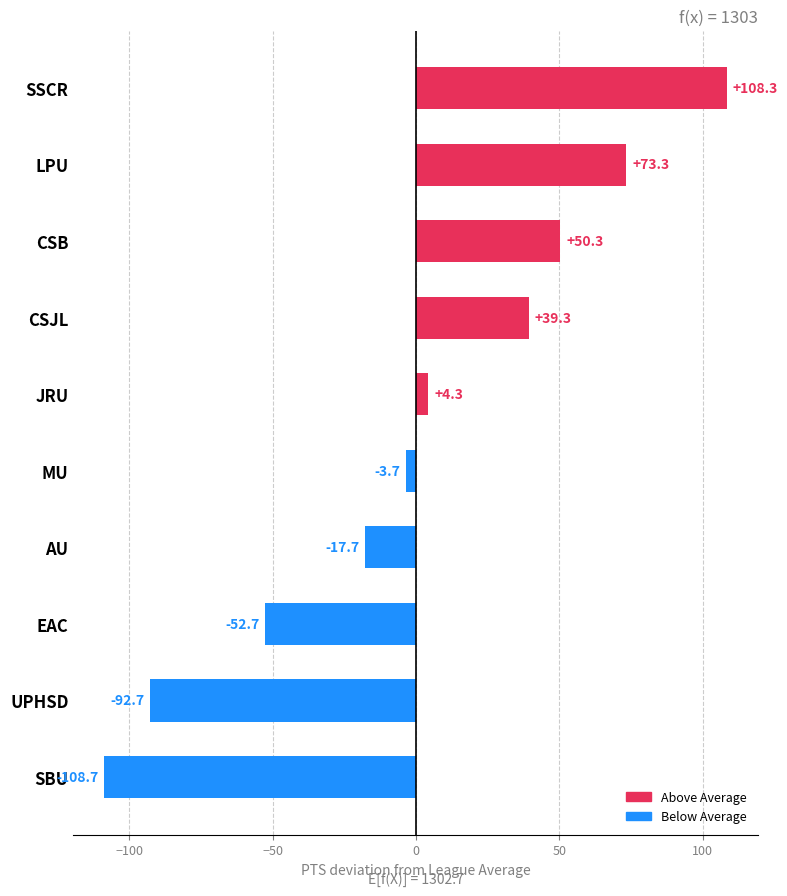

How many values are above zero?

5